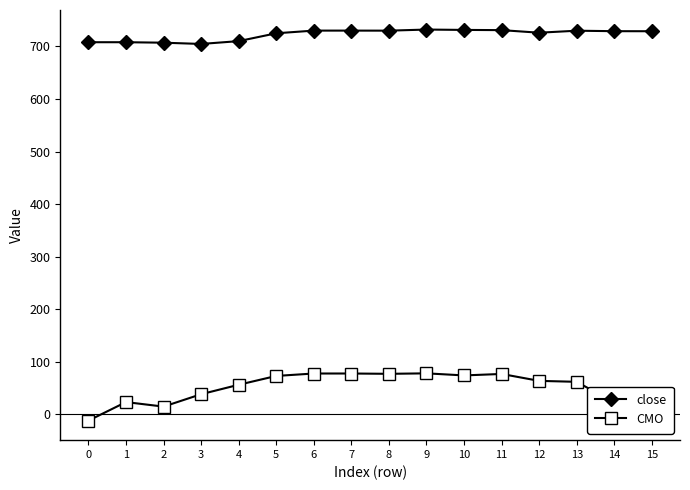

The value of CMO at 3 is 38.3. True or false?

True